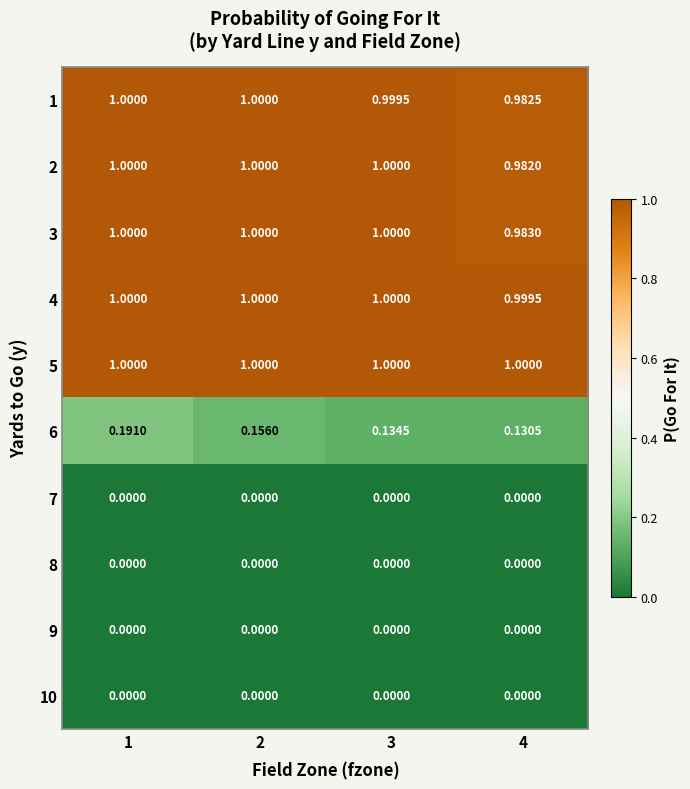

Count the number of data series in this chart.

10